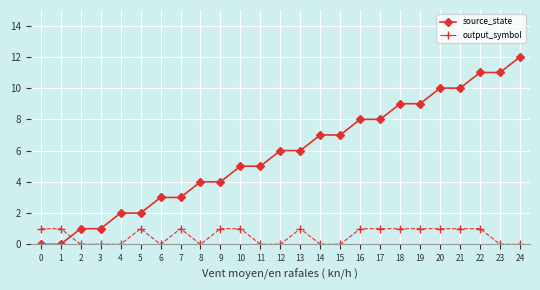

Rank the series by their average value, from lowest to highest.

output_symbol, source_state